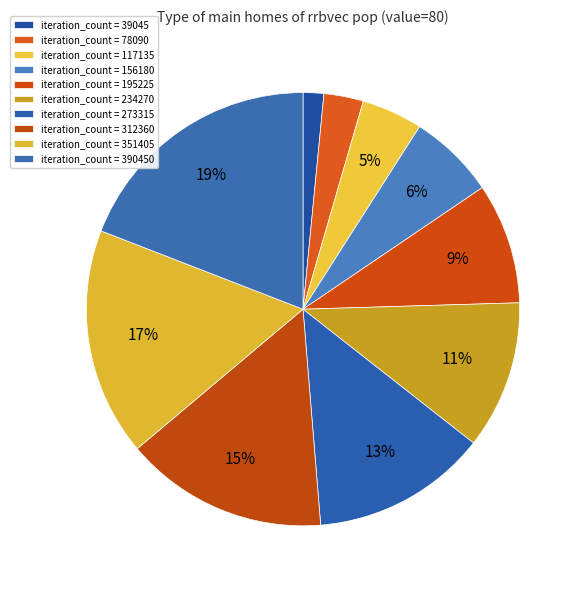

Rank the categories by value from lowest to highest.

39045, 78090, 117135, 156180, 195225, 234270, 273315, 312360, 351405, 390450